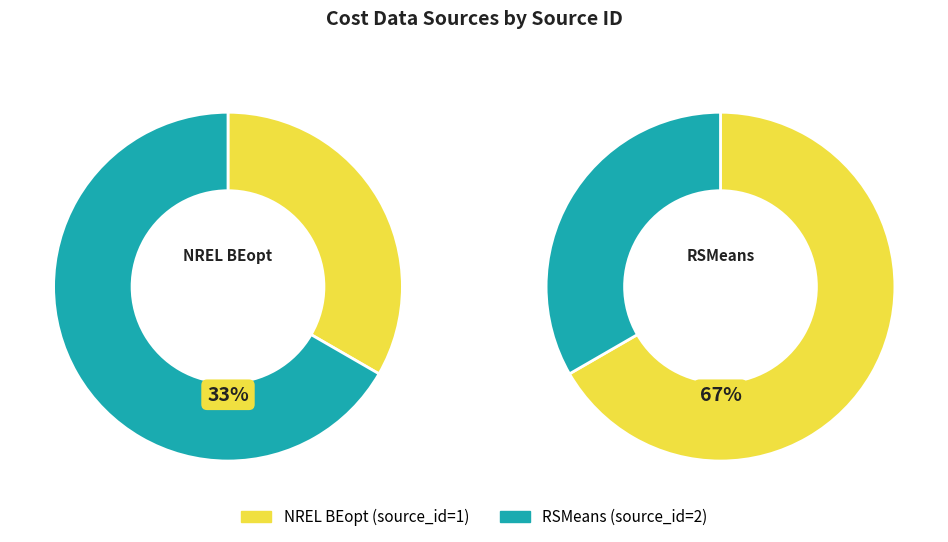

The NREL BEopt slice represents 33% of the pie. True or false?

True